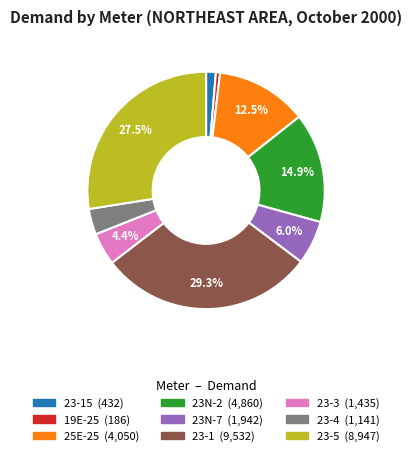

Is there a majority slice in this chart?

No